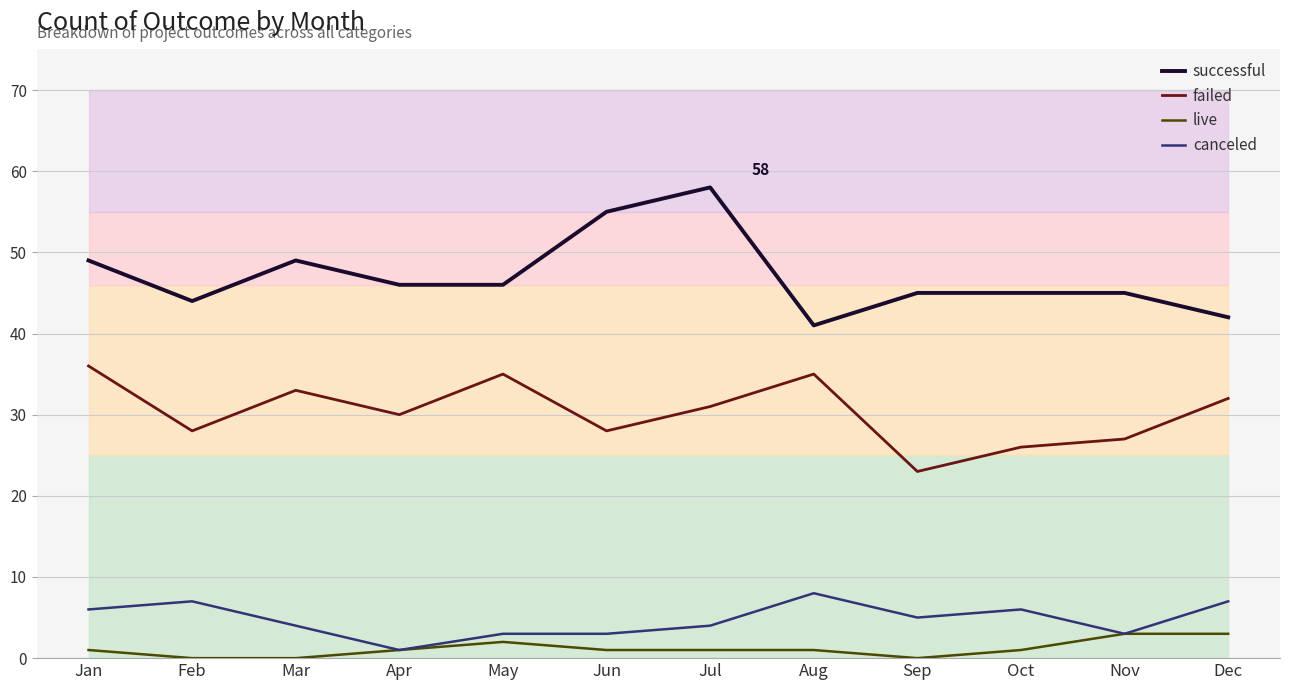

What is the value of the successful point at the 10th from the left?

45